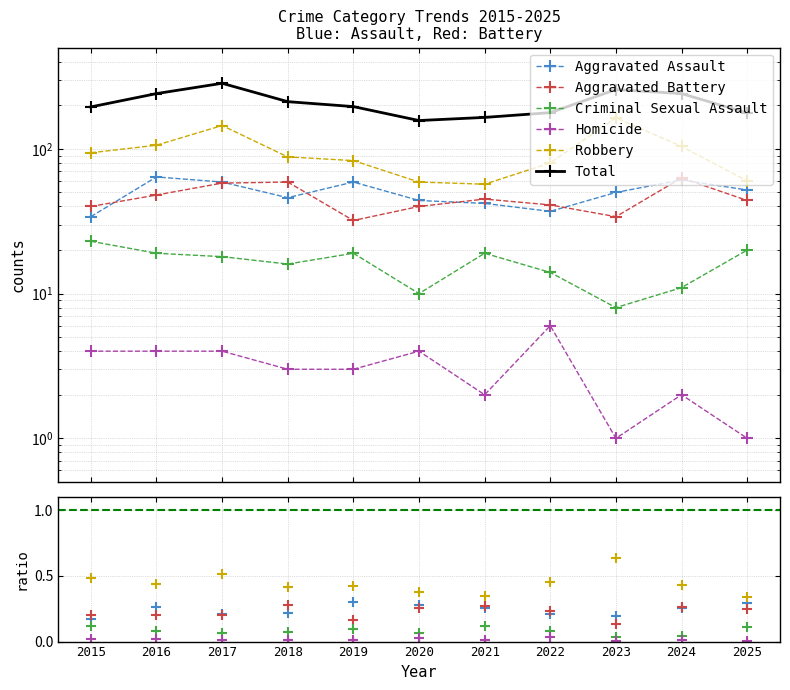

True or false: Robbery has a value of 80 at 2020.

False